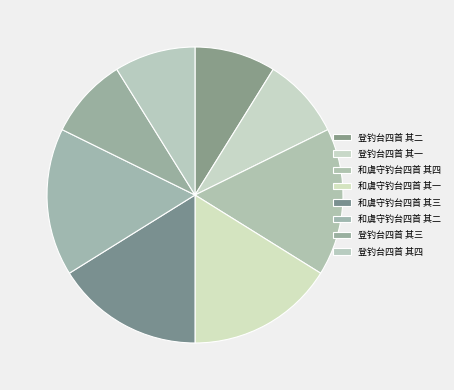

What is the change in value from 登钓台四首 其二 to 和虞守钓台四首 其二?

+433564